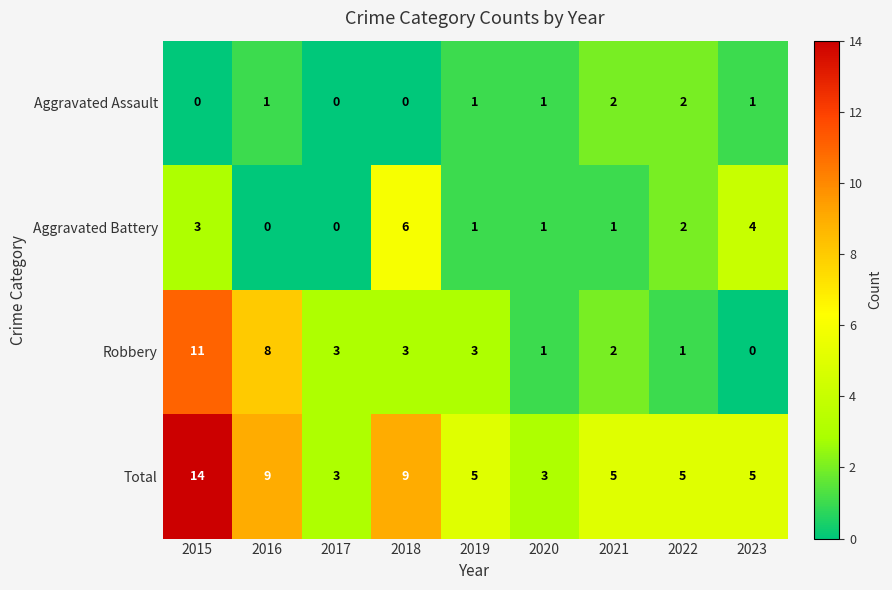

Is it true that Aggravated Battery equals 1 at 2022?

False